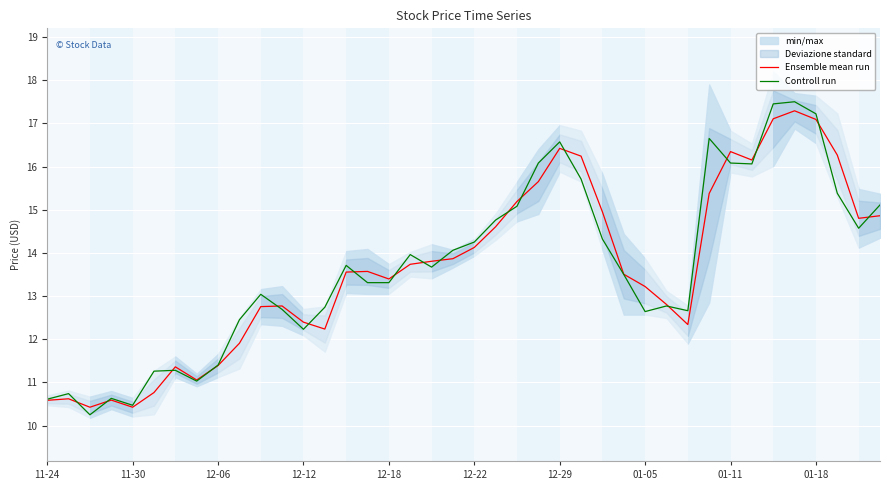

True or false: Ensemble mean run and Controll run intersect in this chart.

True